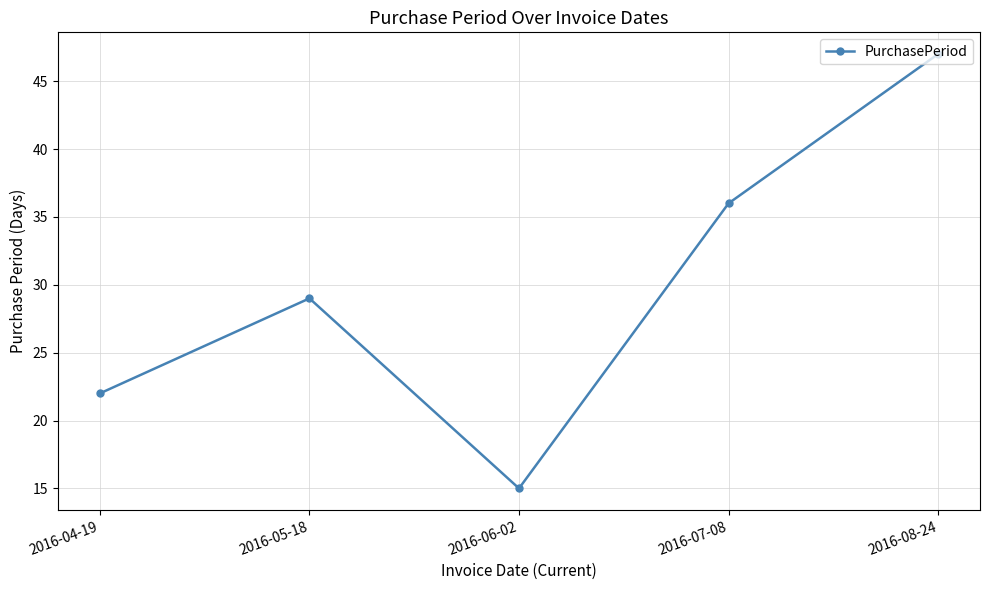

What is the average value?

30